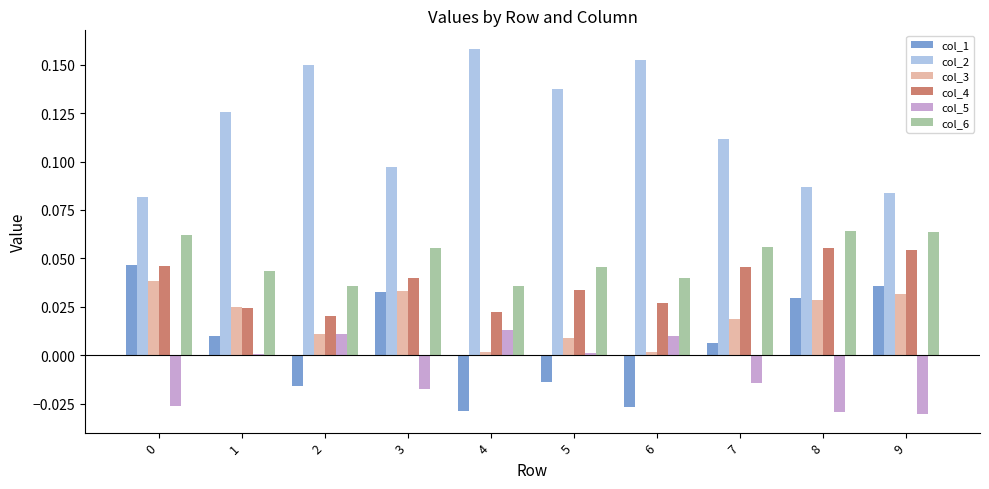

Which series has the largest total across all categories?

col_2